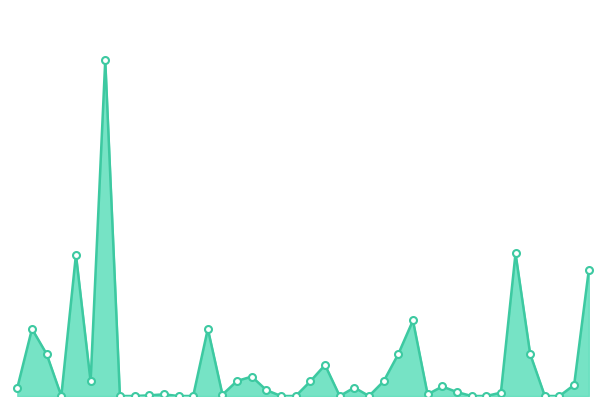

Does the chart have visible grid lines?

No